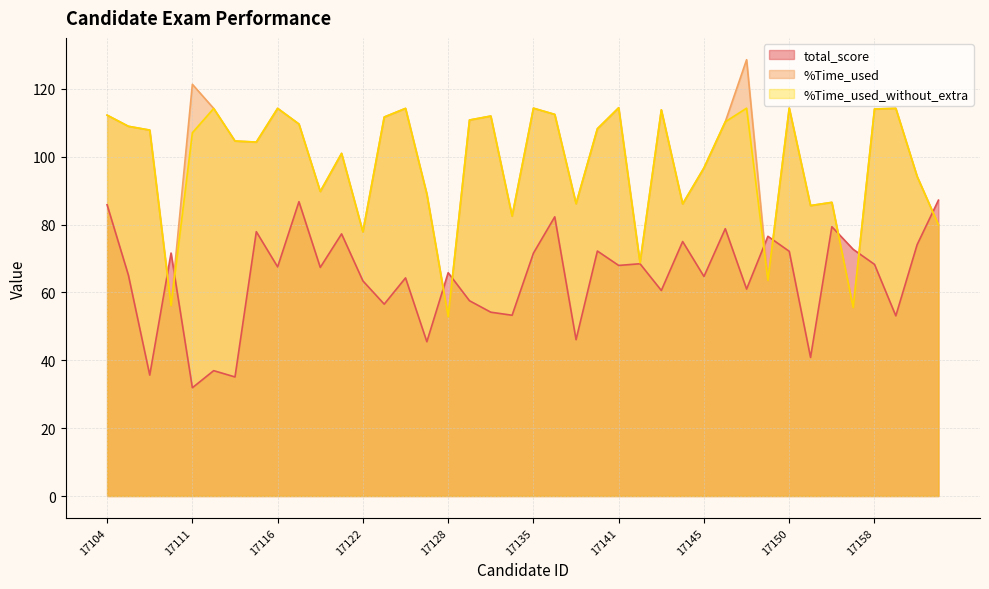

At which label does %Time_used first exceed 108?

17104